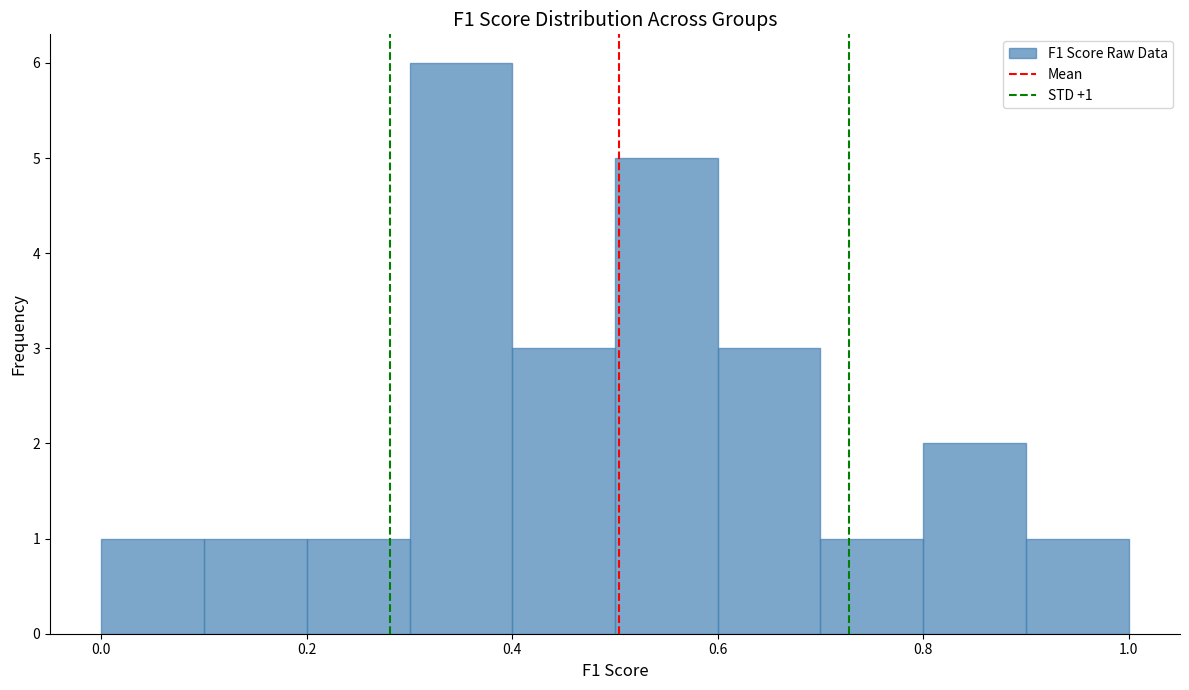

Which range on the x-axis has the tallest bar?

0.3 to 0.4